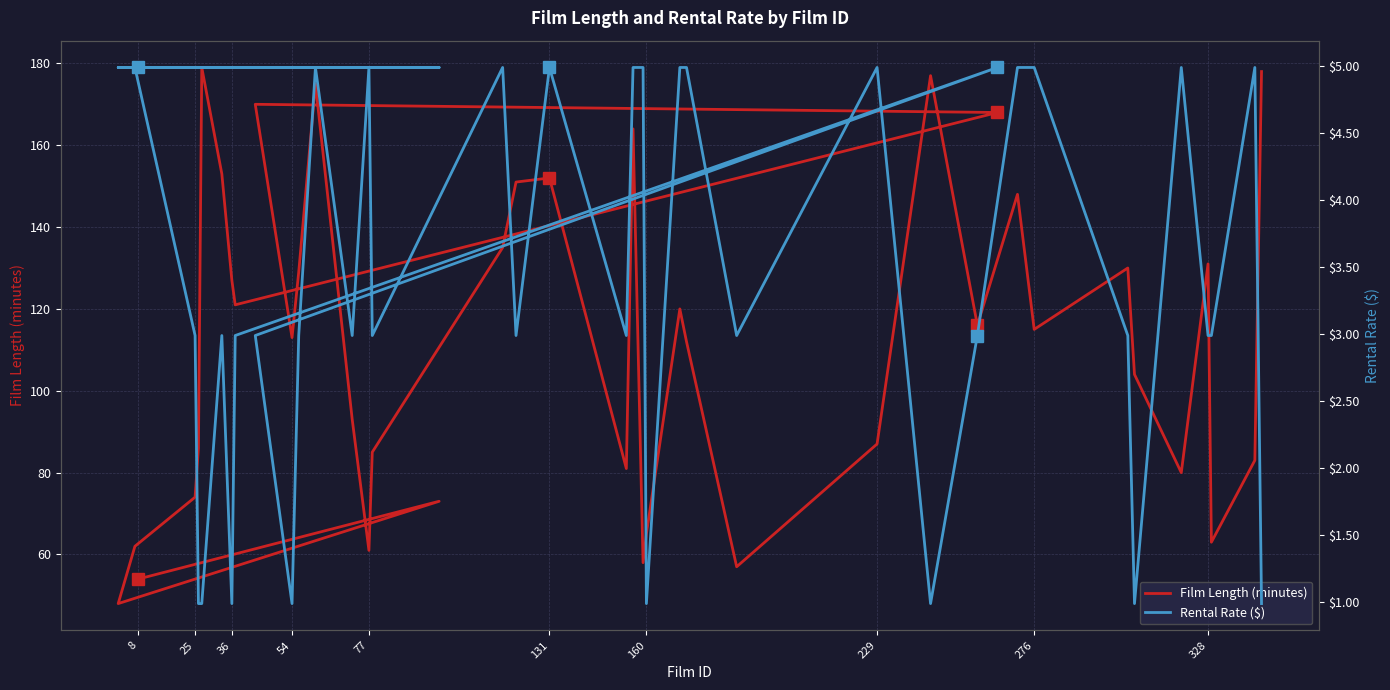

True or false: Rental Rate ($) and Film Length (minutes) cross at least once.

False